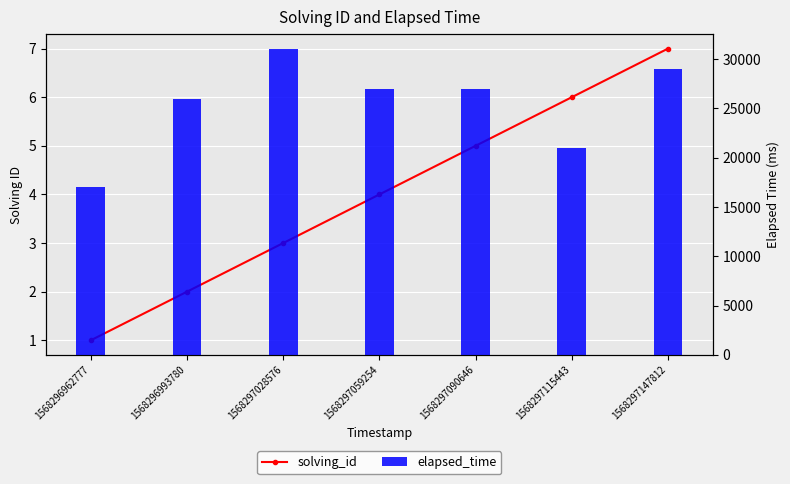

True or false: elapsed_time has a value of 27000 at 1568297059254.

True